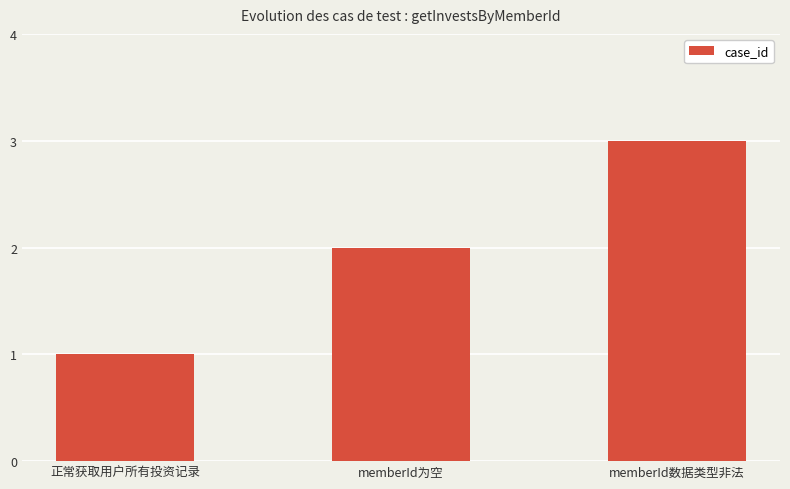

What is the ratio of the value at memberId为空 to the value at 正常获取用户所有投资记录?

2.0